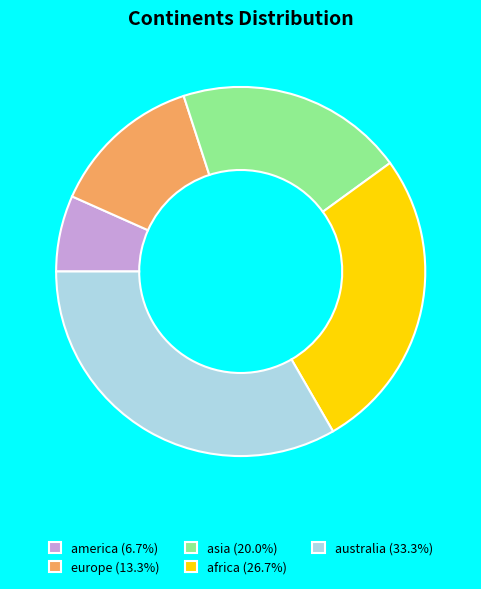

Does america account for over 50% of the chart?

No